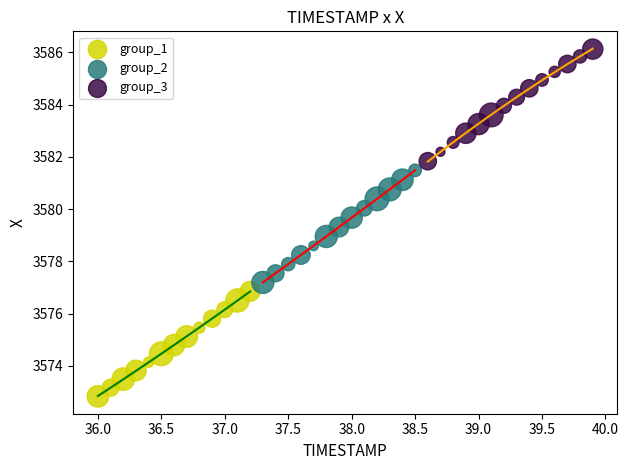

Which series reaches the maximum Y coordinate?

group_3